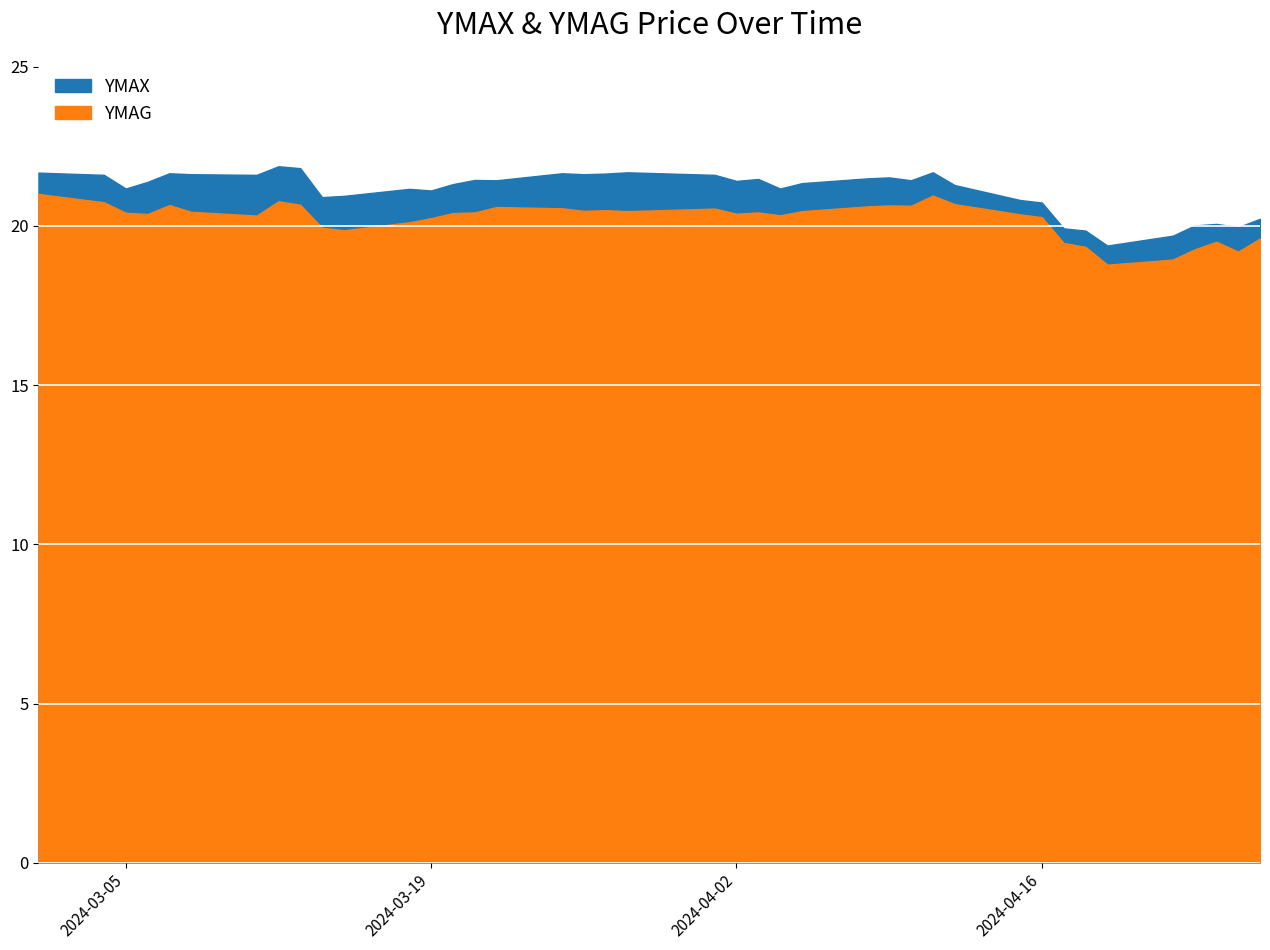

What is the sum of all YMAG values?

809.2